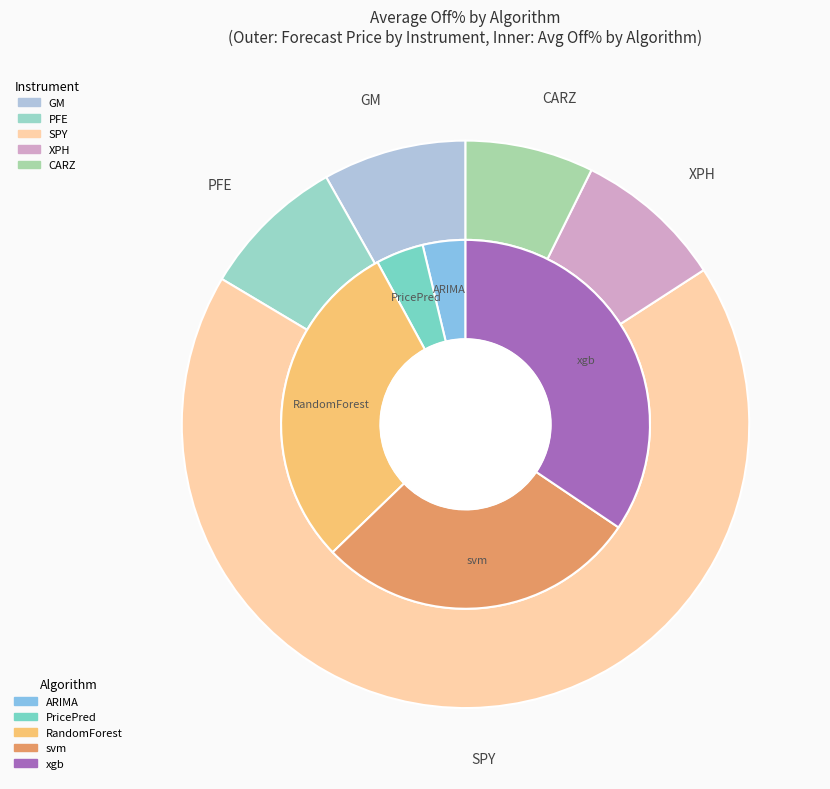

The ARIMA slice represents 15% of the pie. True or false?

False